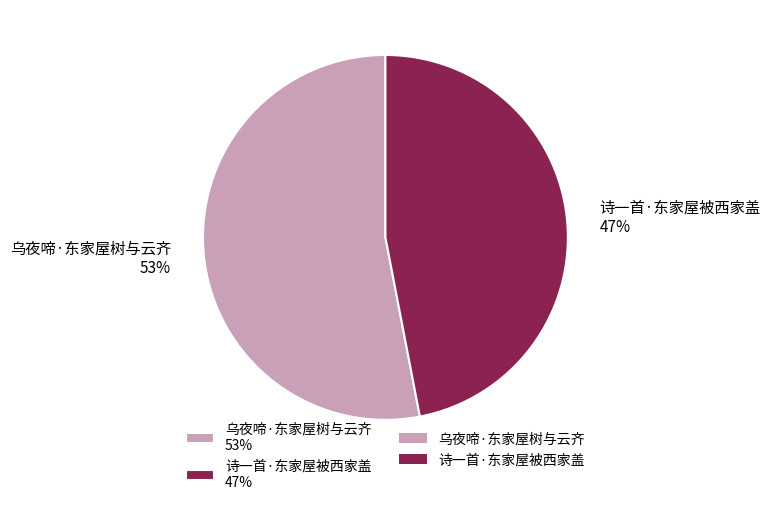

Count the number of slices in the pie.

2